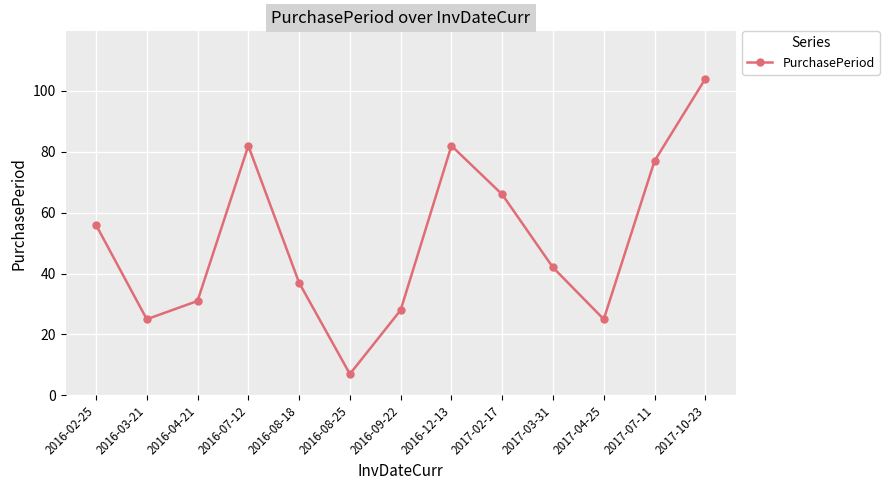

Is it true that the value at 2016-09-22 is 41?

False